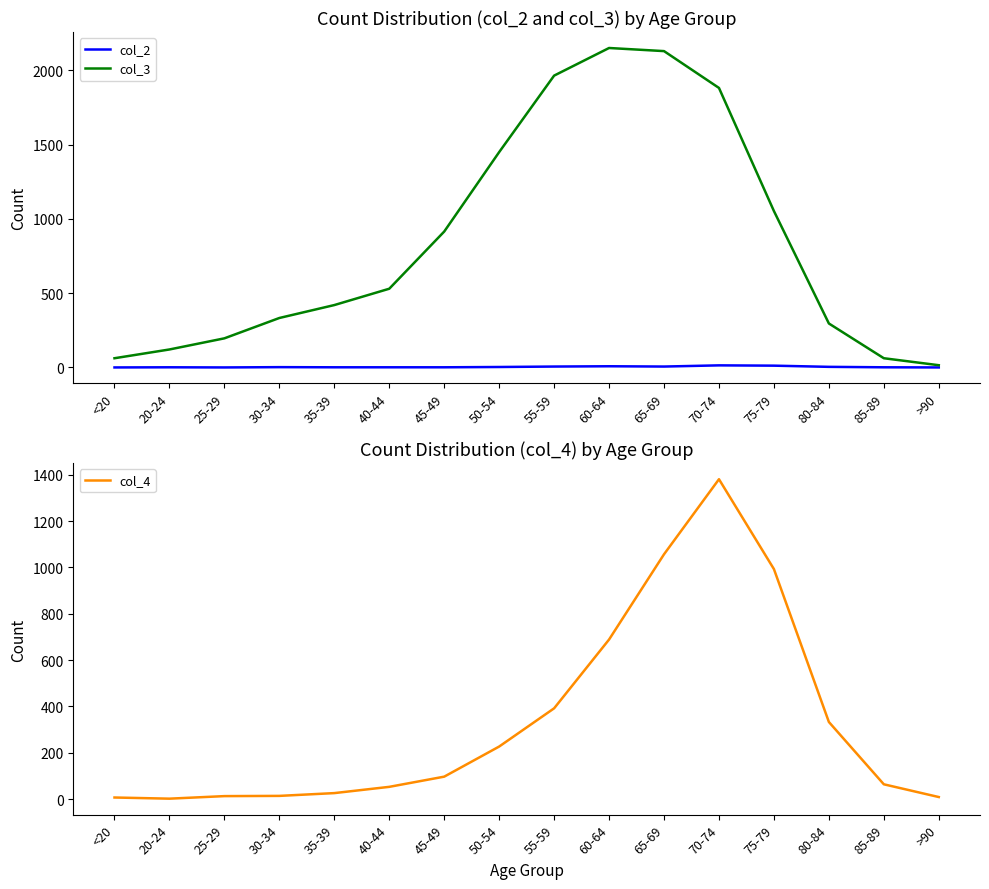

Which category has the highest value across all series?

60-64